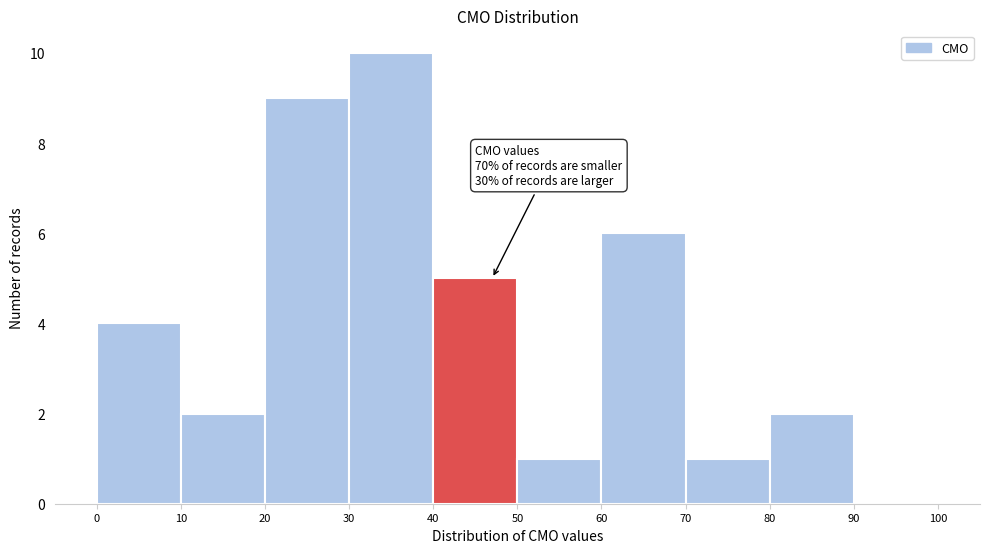

Which range on the x-axis has the tallest bar?

30 to 40